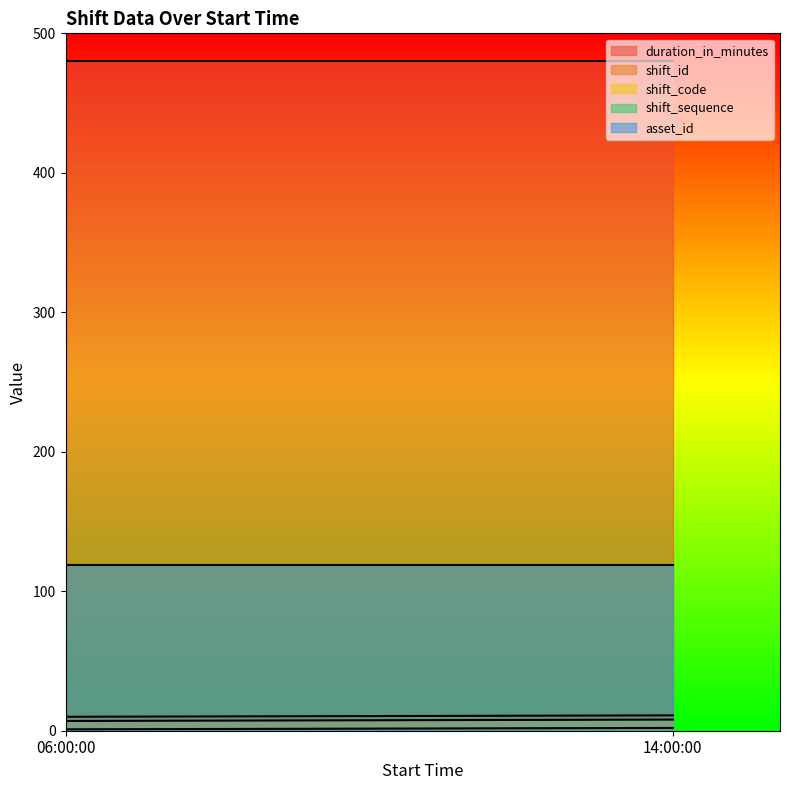

At how many categories does at least one series exceed 117?

2